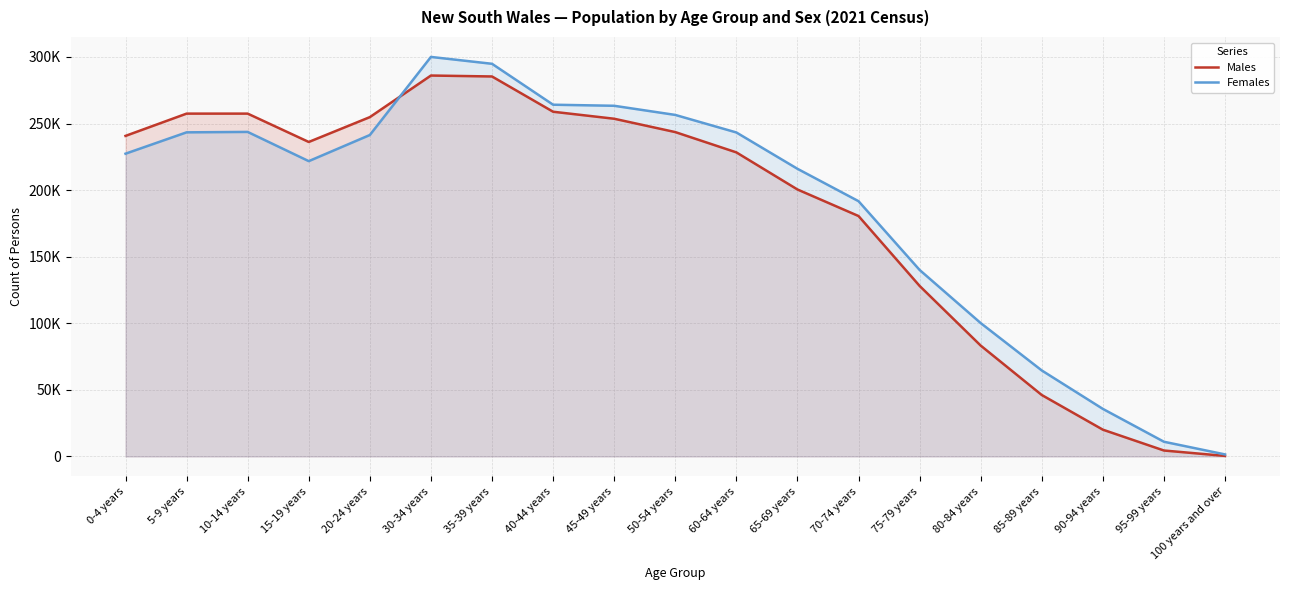

At how many categories does at least one series exceed 104664?

14